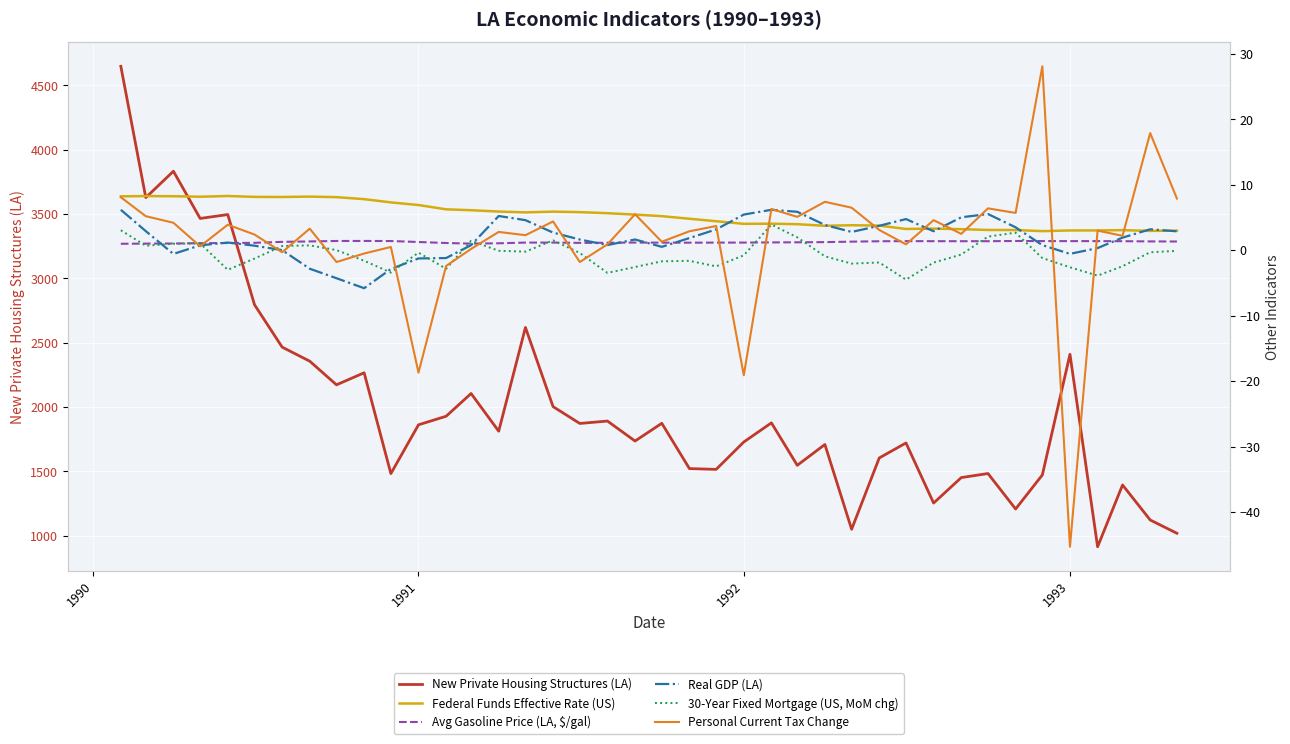

The New Private Housing Structures (LA) series shows 1415.8 at 1993. True or false?

False